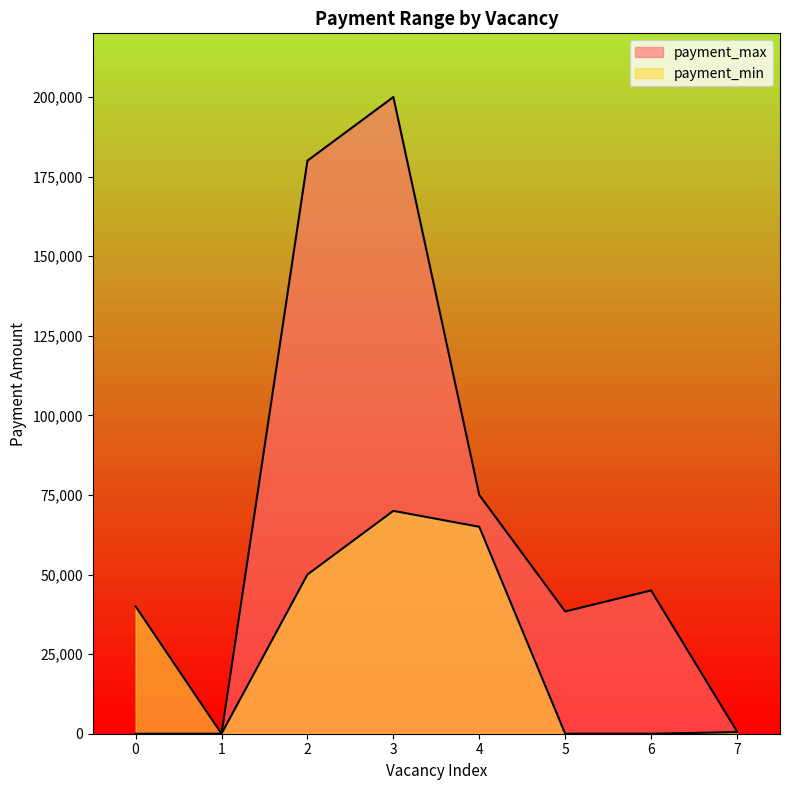

Which series has the largest range (max minus min)?

payment_max